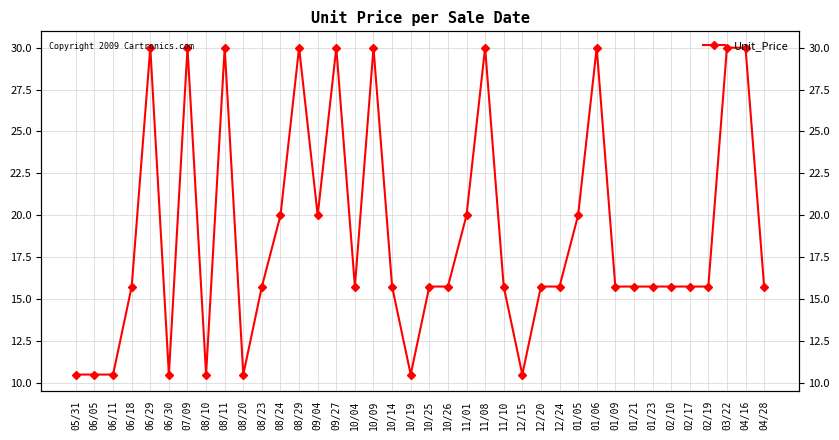

What position from the right is 08/24?

27